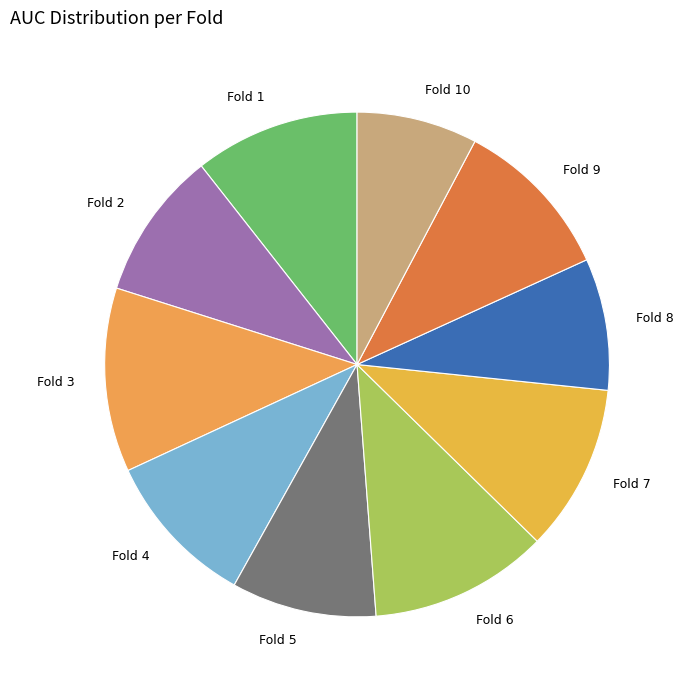

What is the smallest slice in the pie chart?

Fold 10